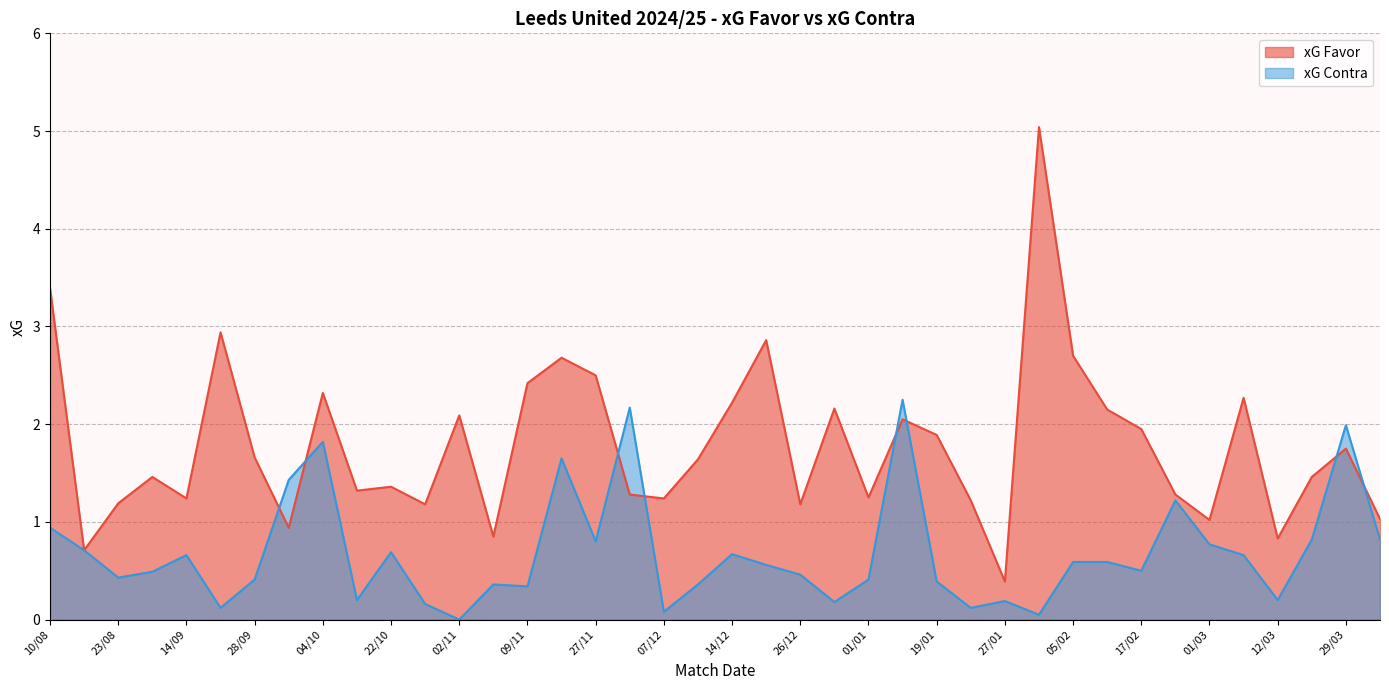

What is the difference between the maximum and minimum values in the xG Favor series?

4.7